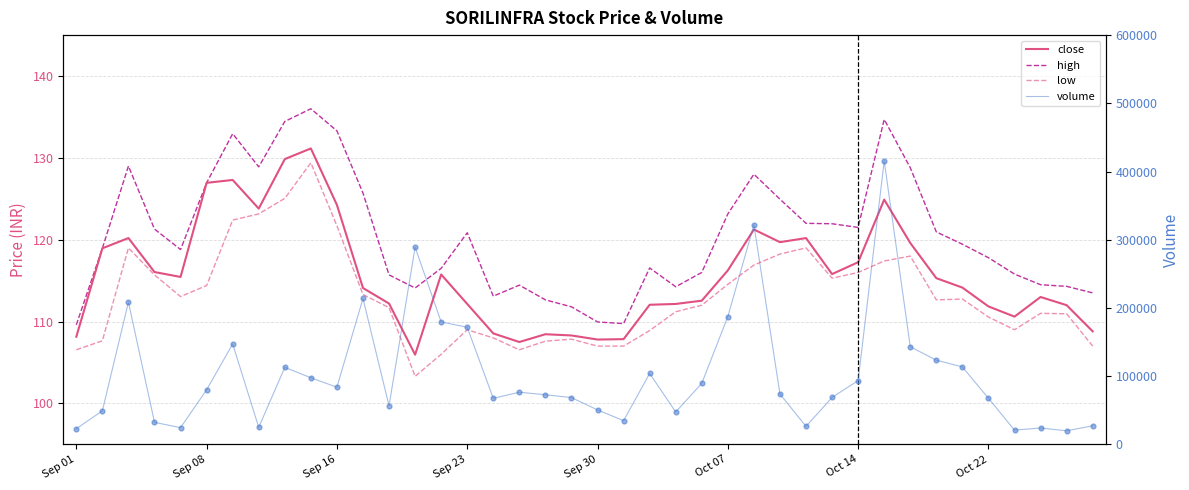

At how many categories does at least one series exceed 145811?

9